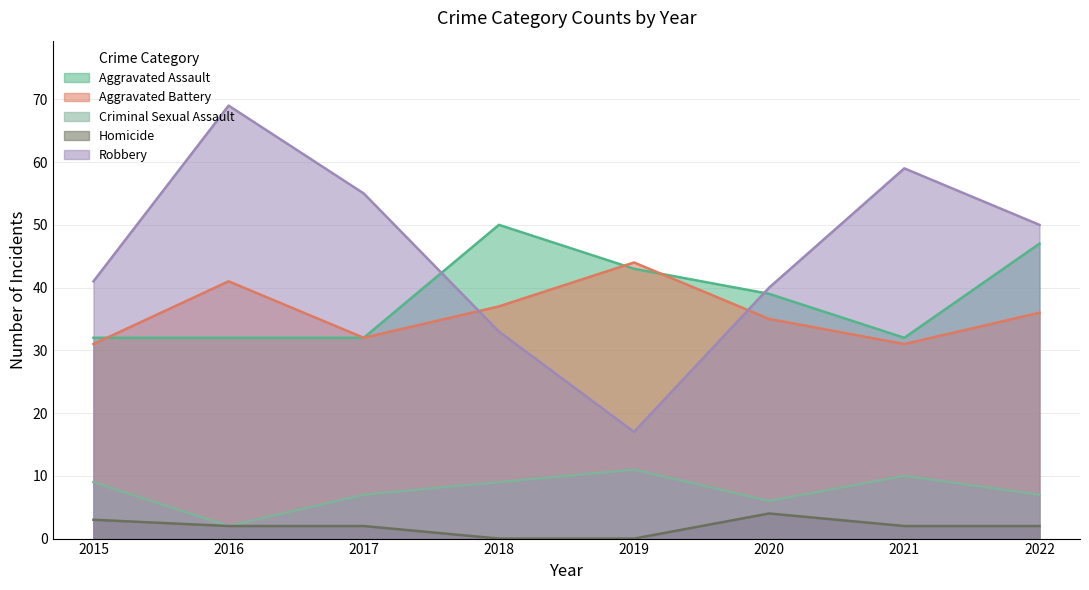

True or false: Aggravated Assault has more than 2 interior local peaks.

False